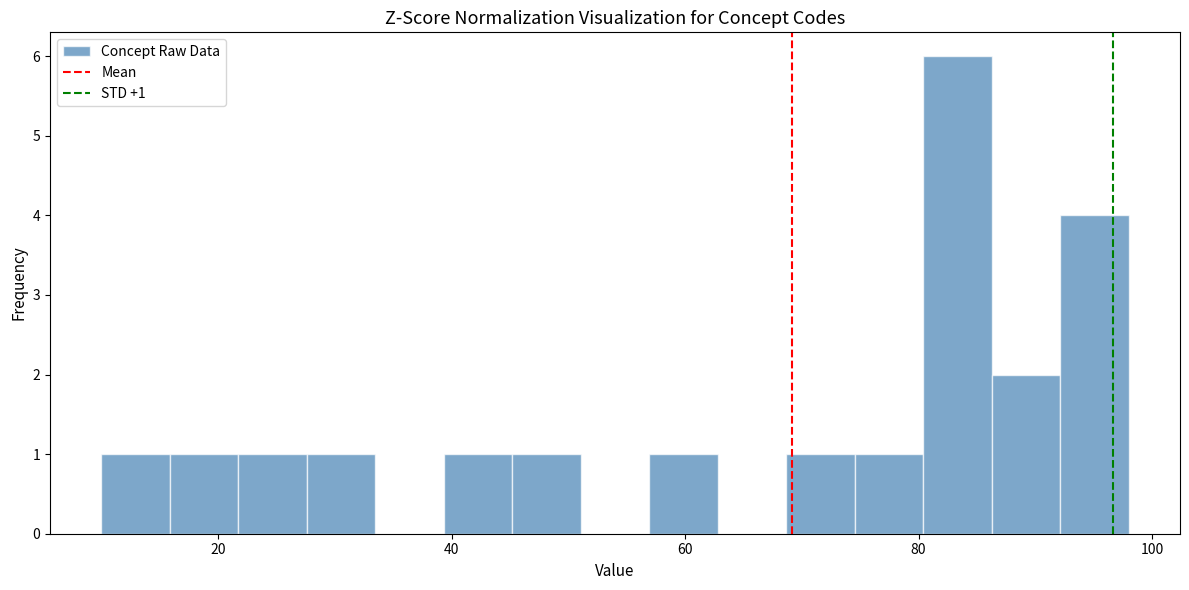

Read against the x-axis, roughly where is the centre of the tallest bar?

84